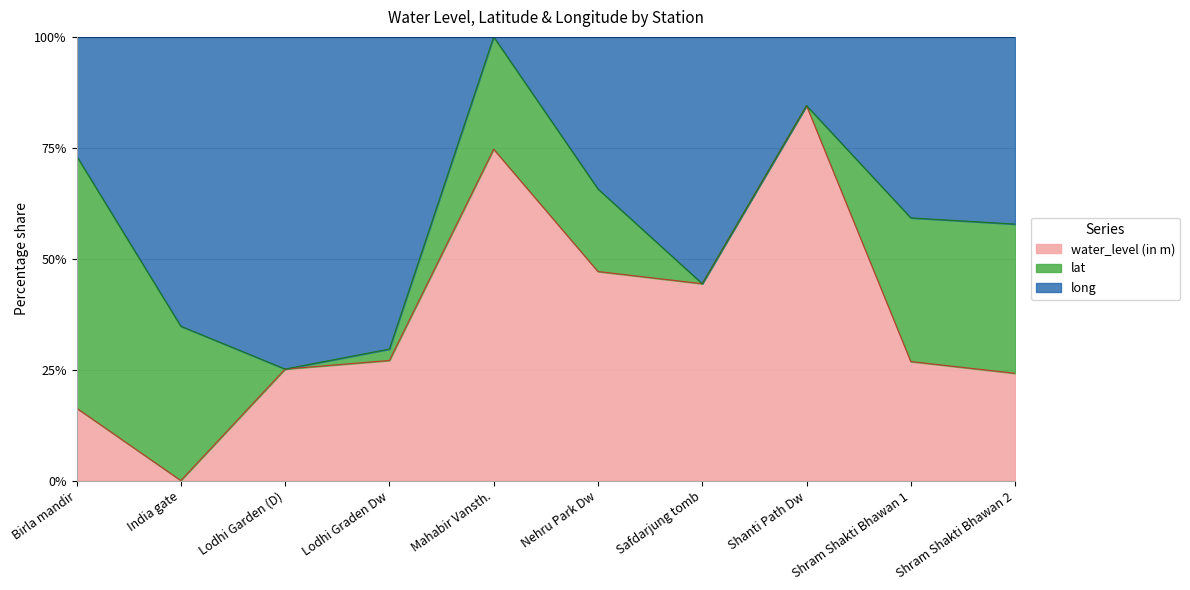

What is the sum of all lat values?

286.0